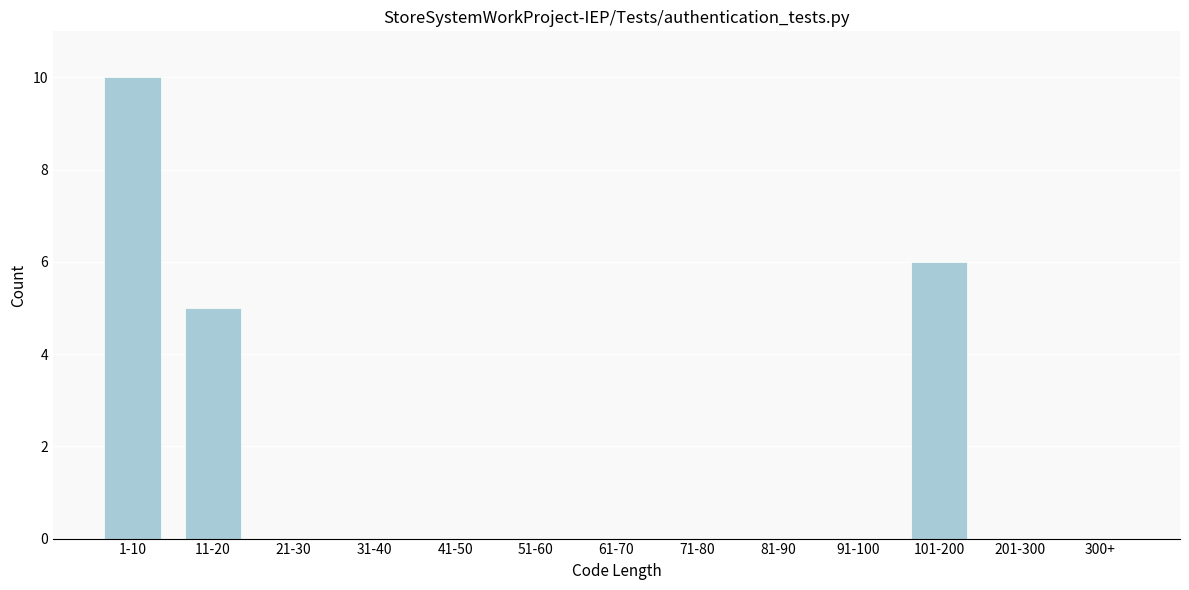

Reading right to left, extract all data points from this chart.

300+=0	201-300=0	101-200=6	91-100=0	81-90=0	71-80=0	61-70=0	51-60=0	41-50=0	31-40=0	21-30=0	11-20=5	1-10=10